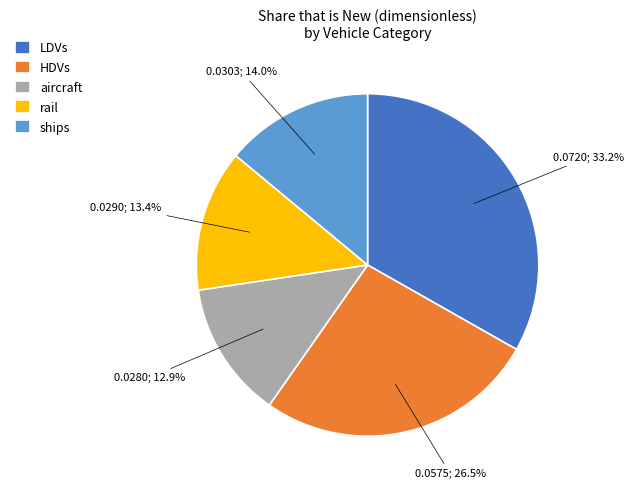

Is there a majority slice in this chart?

No